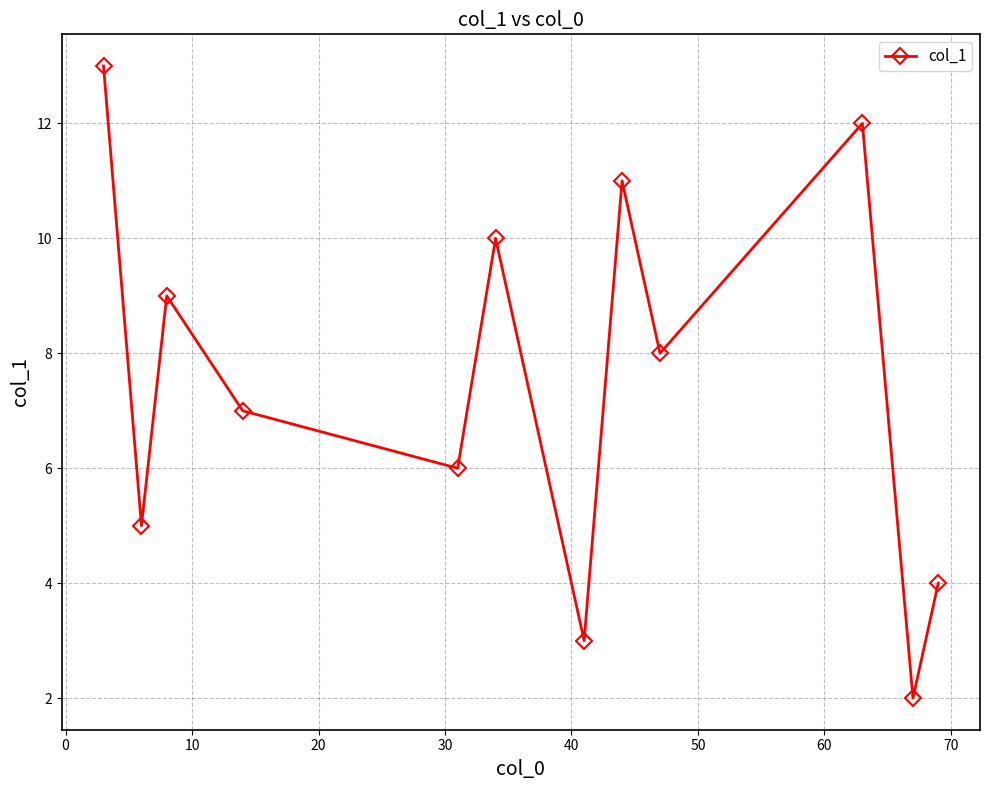

What is the value of the 12th point from the left?

4.0